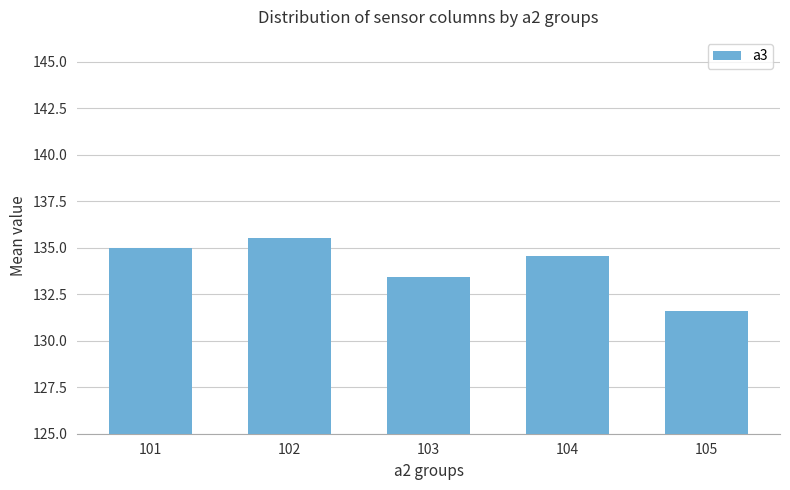

Reading left to right, transcribe all the data shown in this chart.

101=135.0	102=135.5	103=133.4	104=134.6	105=131.6